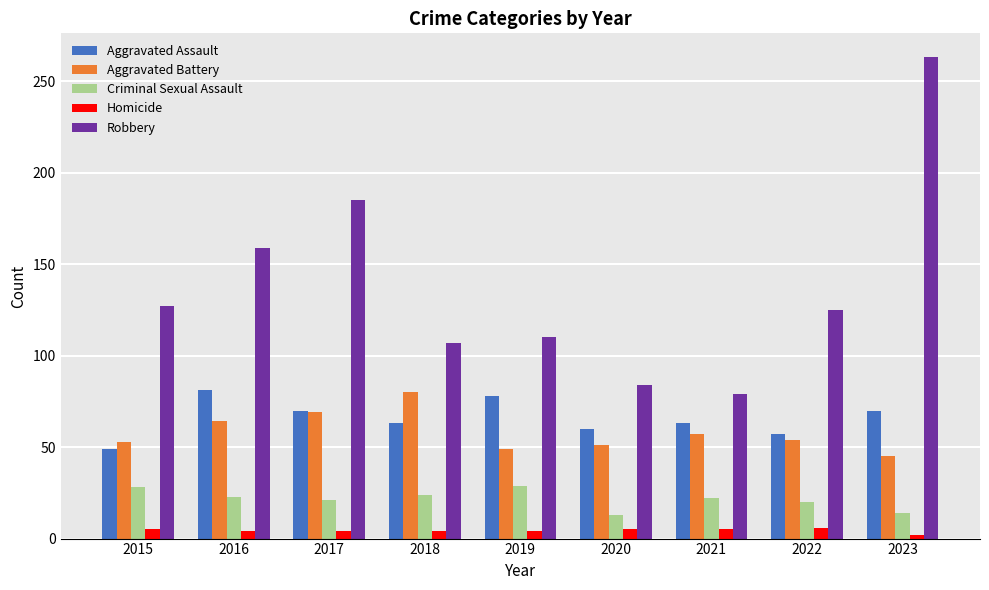

Is the value of Aggravated Battery at 2019 greater than the value of Aggravated Assault at 2021?

No